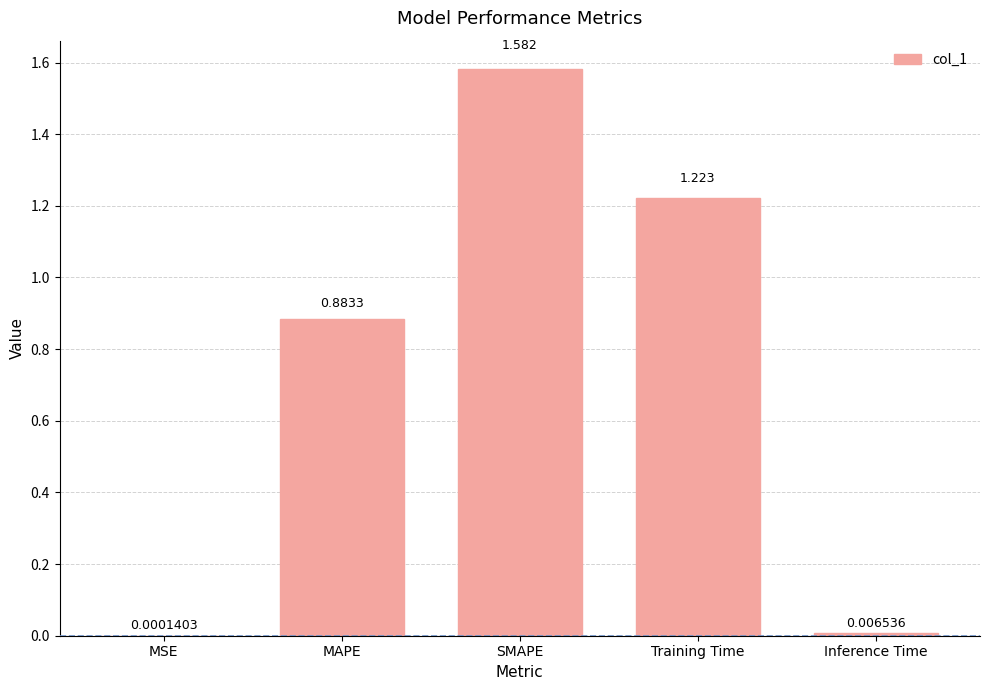

Is it true that the value at SMAPE is 2.1?

False